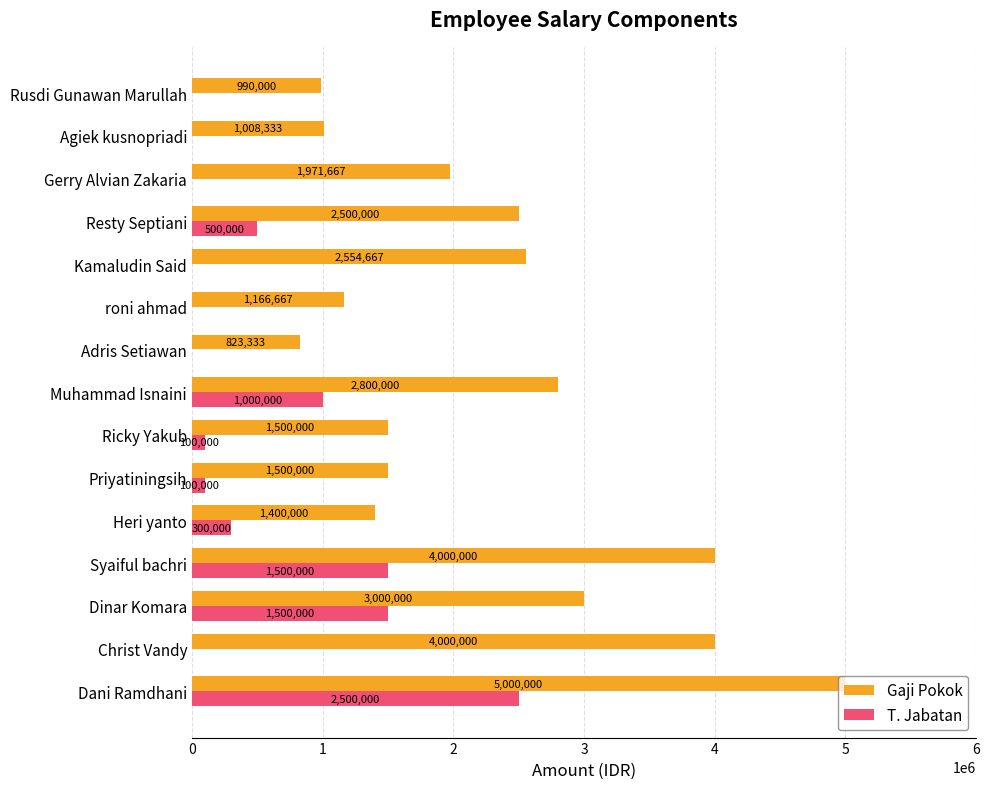

Which series changed the most between Priyatiningsih and Gerry Alvian Zakaria?

Gaji Pokok